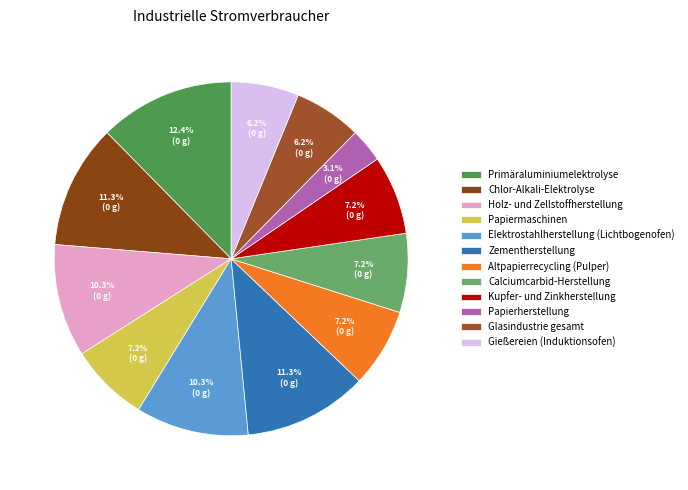

The Zementherstellung slice represents 17% of the pie. True or false?

False